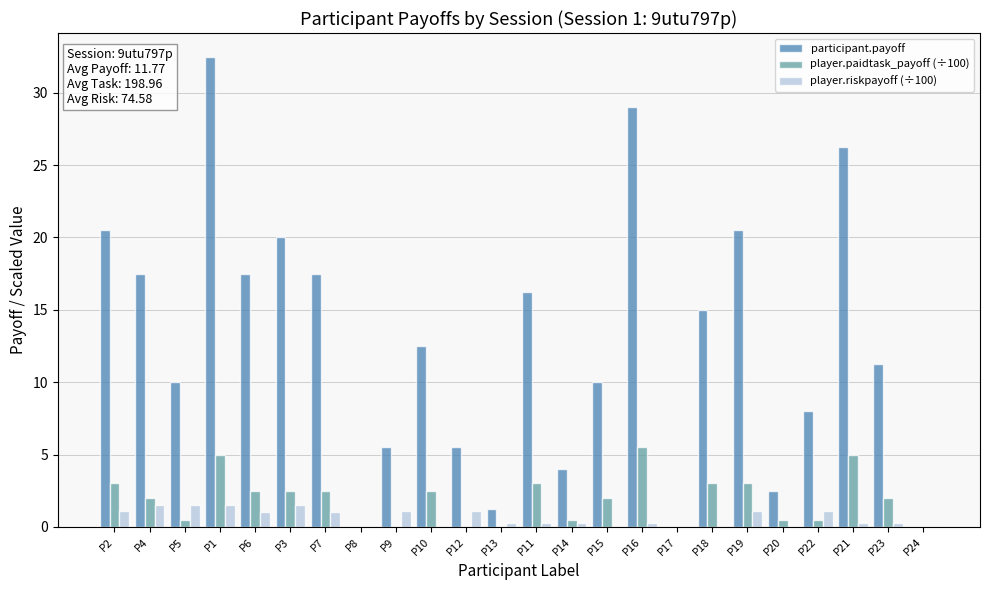

How many groups of bars are there?

24